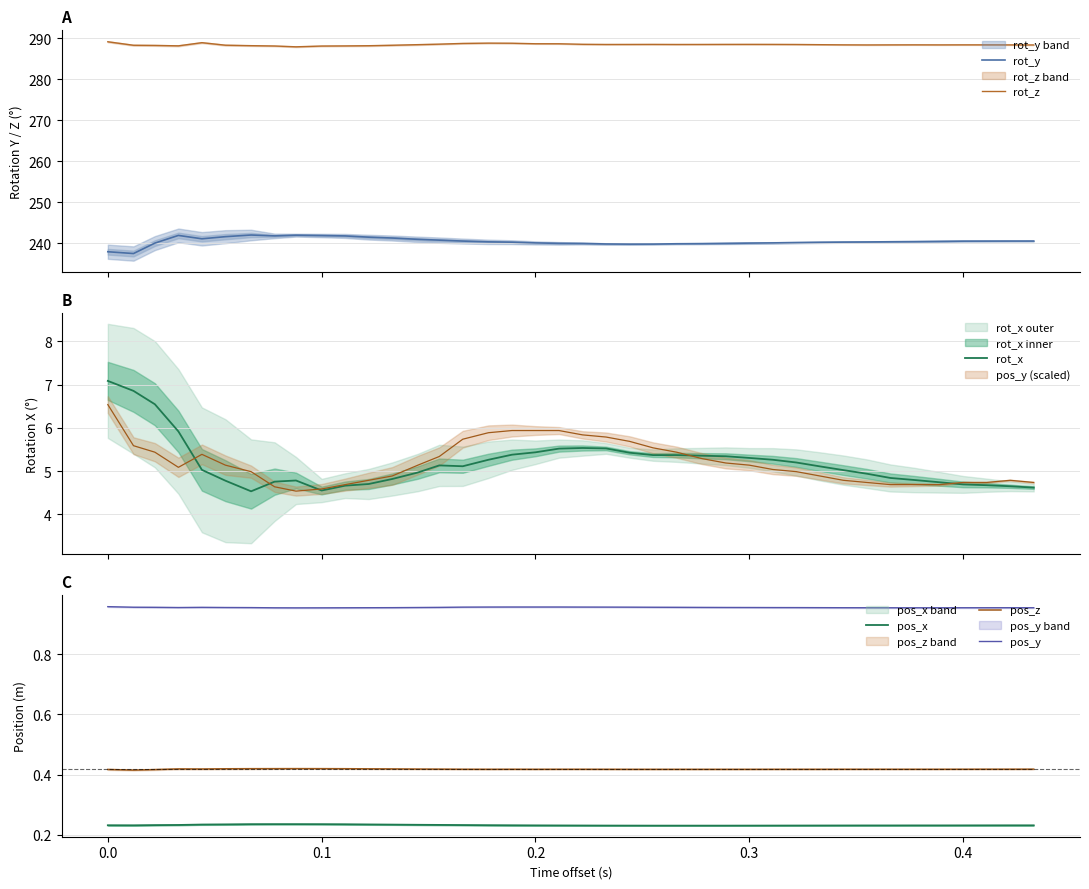

True or false: pos_z has more than 1 interior local peaks.

True